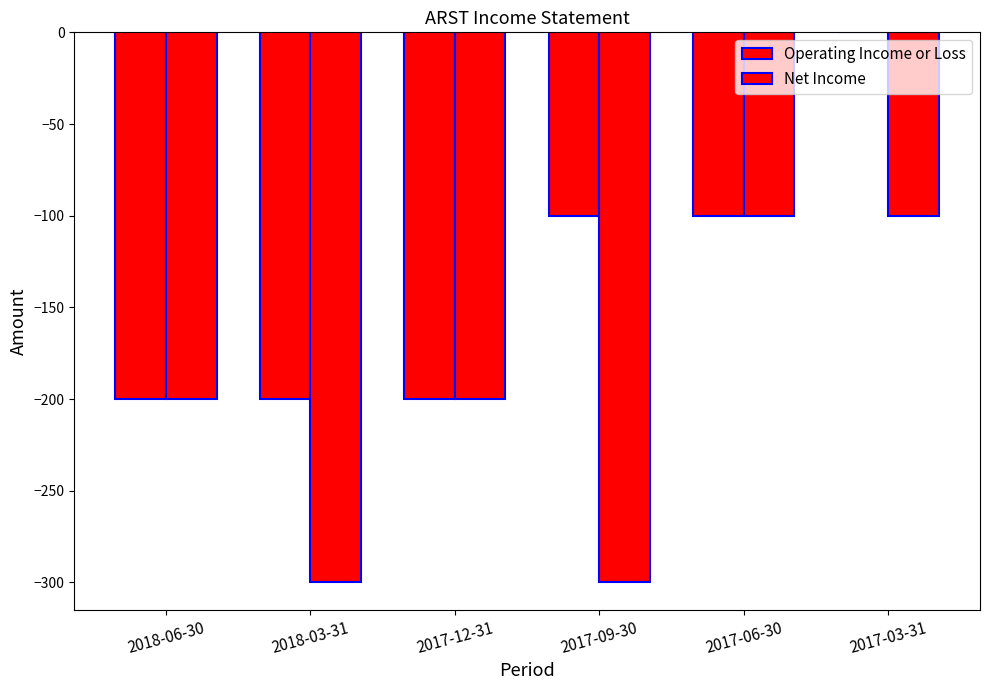

Does the chart contain stacked bars?

No